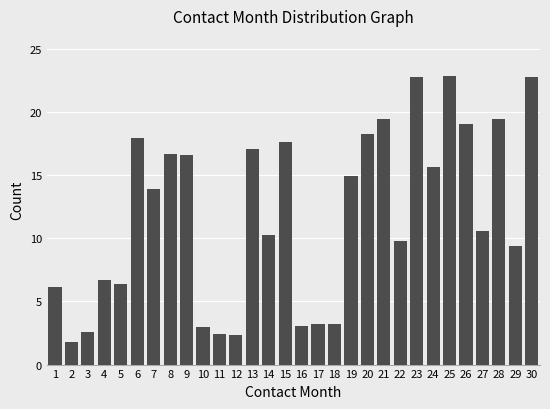

Does the chart contain stacked bars?

No